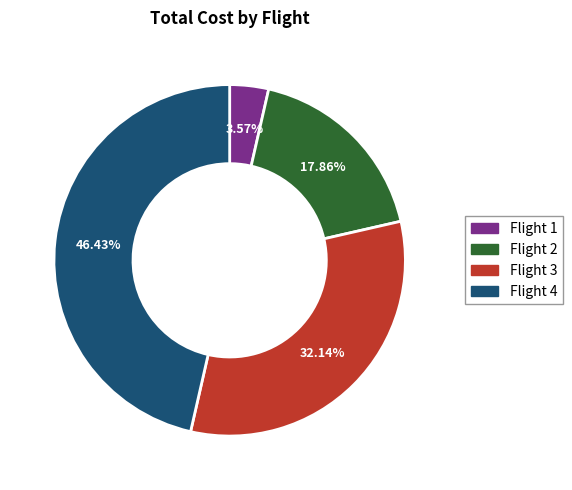

Is it true that Flight 4 is 39% of the pie?

False